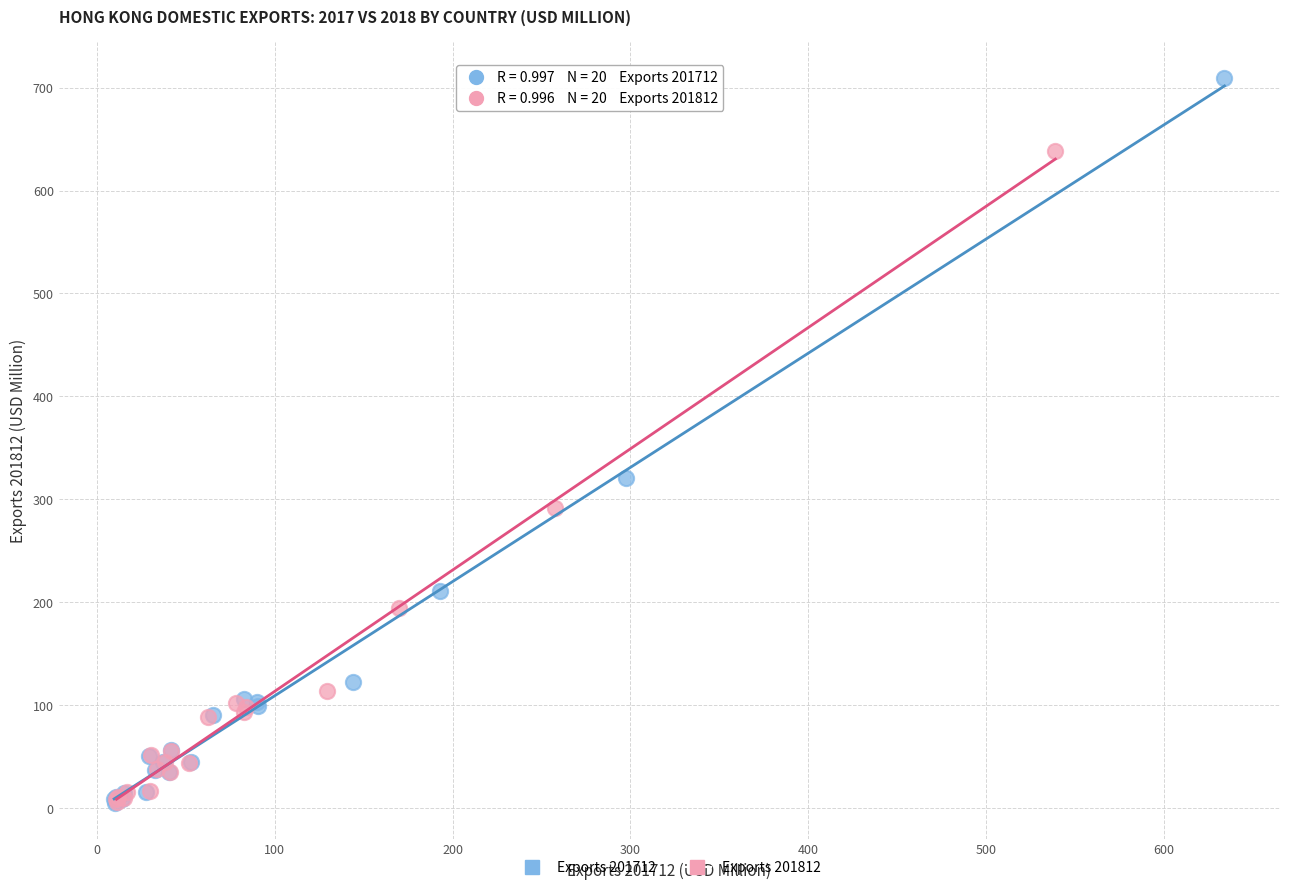

Which series has the widest spread of Y values?

Exports 201712